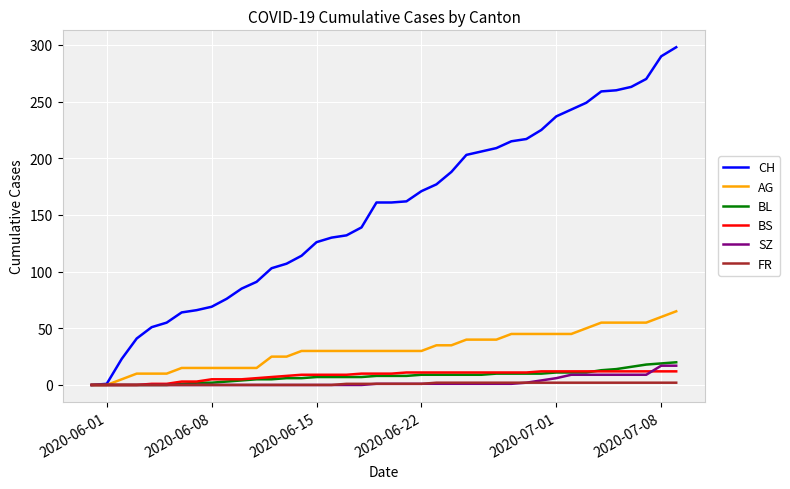

Which series has the widest spread of values?

CH